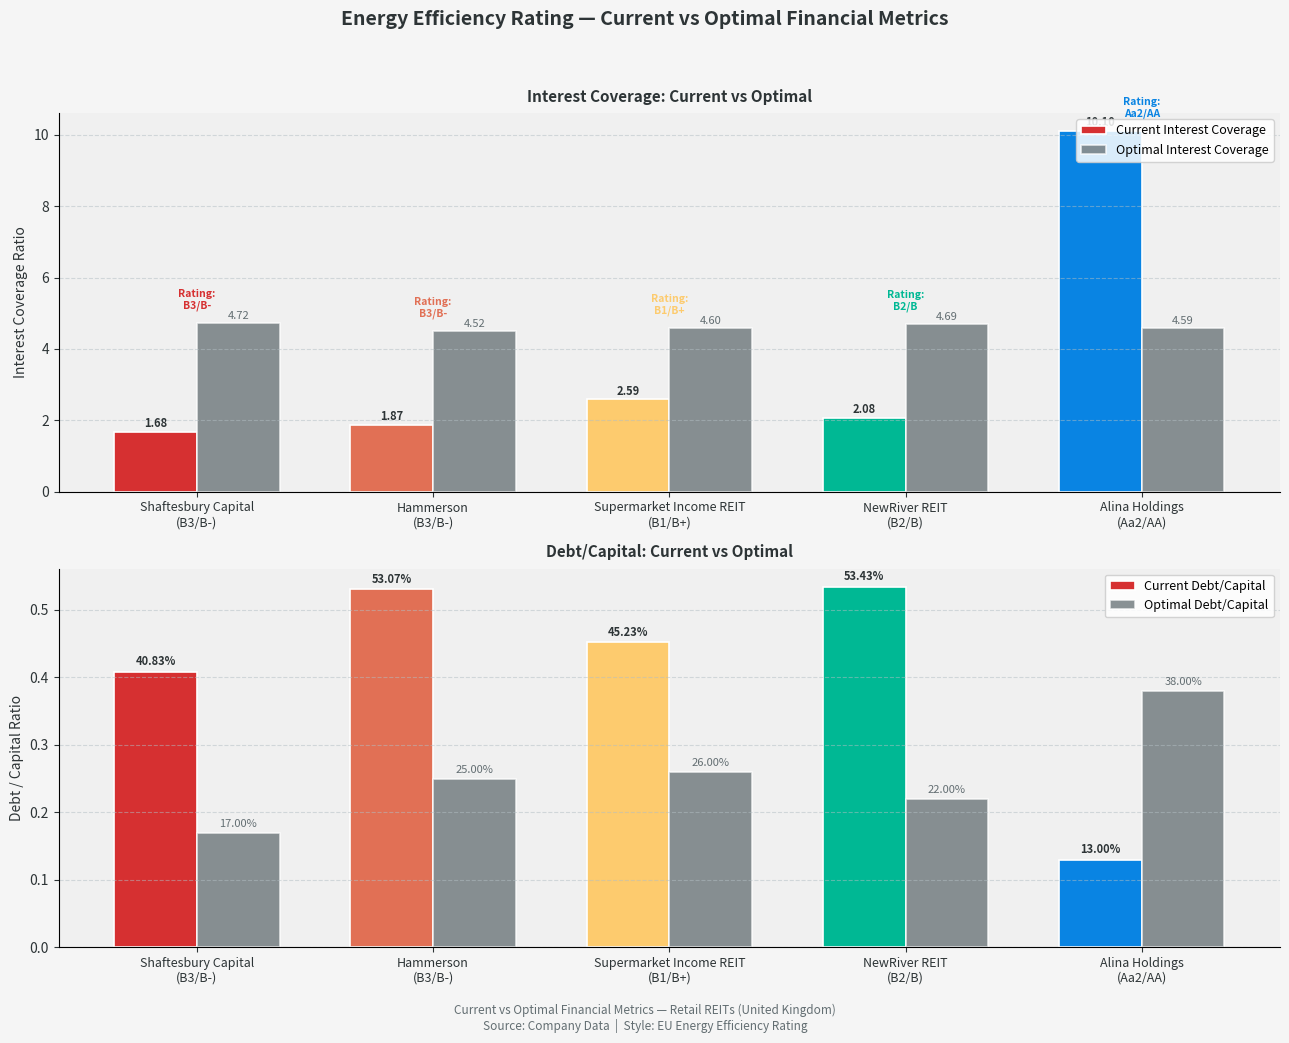

What position from the left is Shaftesbury Capital
(B3/B-)?

1